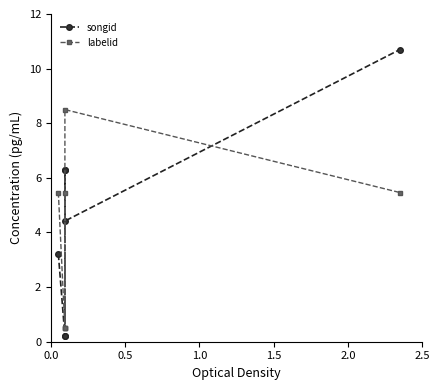

Rank the series at 1.5 from highest to lowest value.

songid, labelid